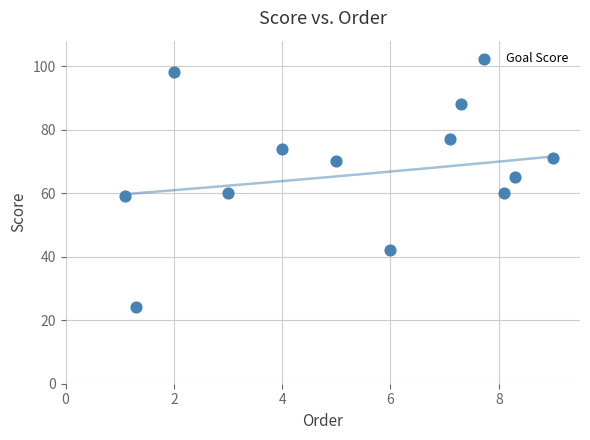

What is the range of Y values (max minus min)?

74